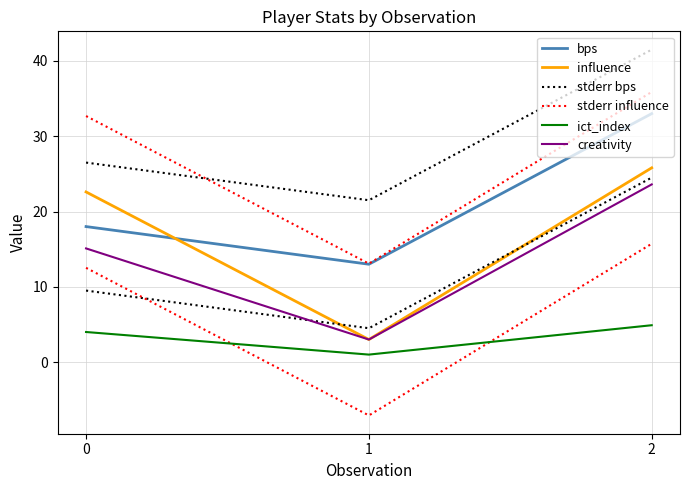

What is the maximum value shown in the chart?

41.5